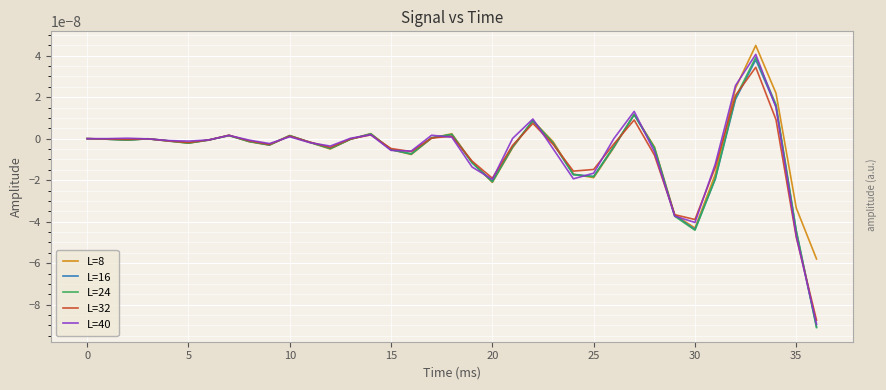

Which series has the widest spread of values?

L=24